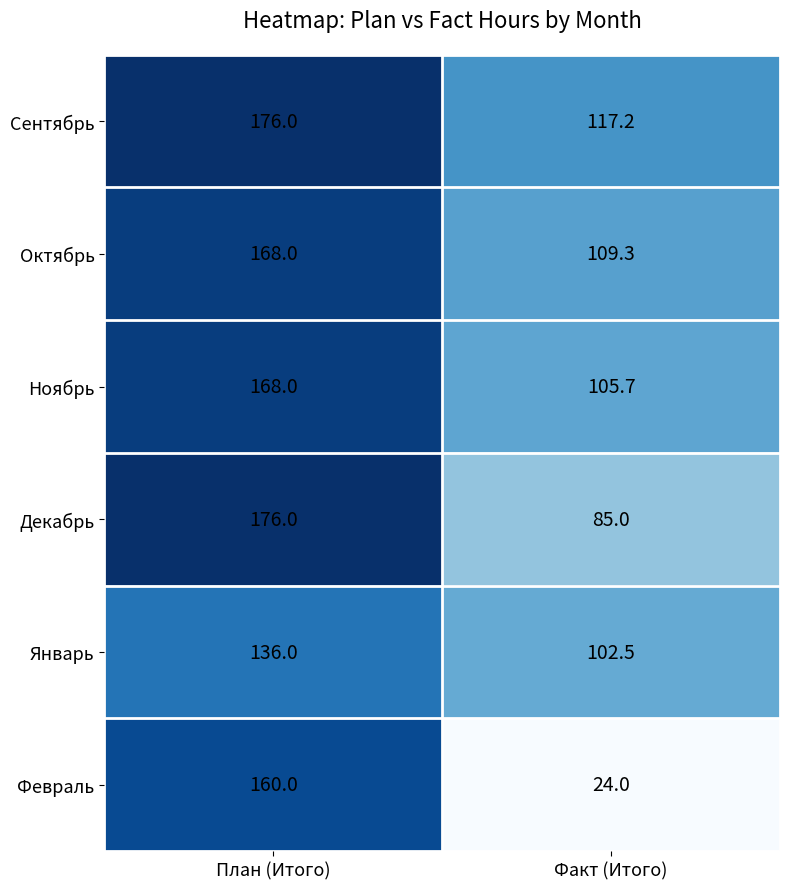

True or false: Октябрь has a value of 245.1 at План (Итого).

False